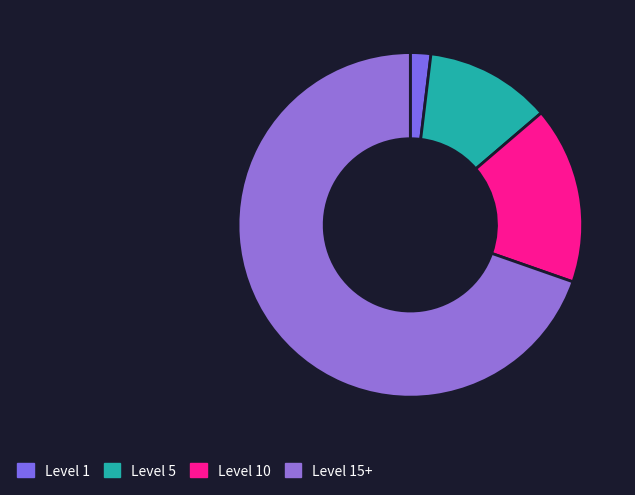

Which slice is the largest?

Level 15+